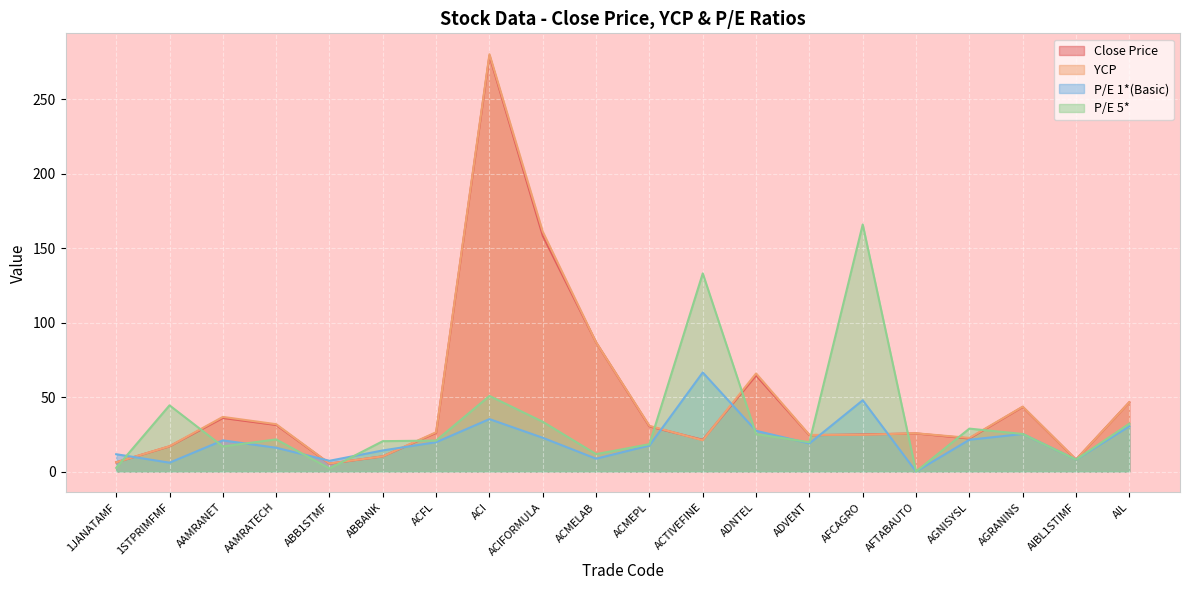

How many data points in YCP are above 26?

10